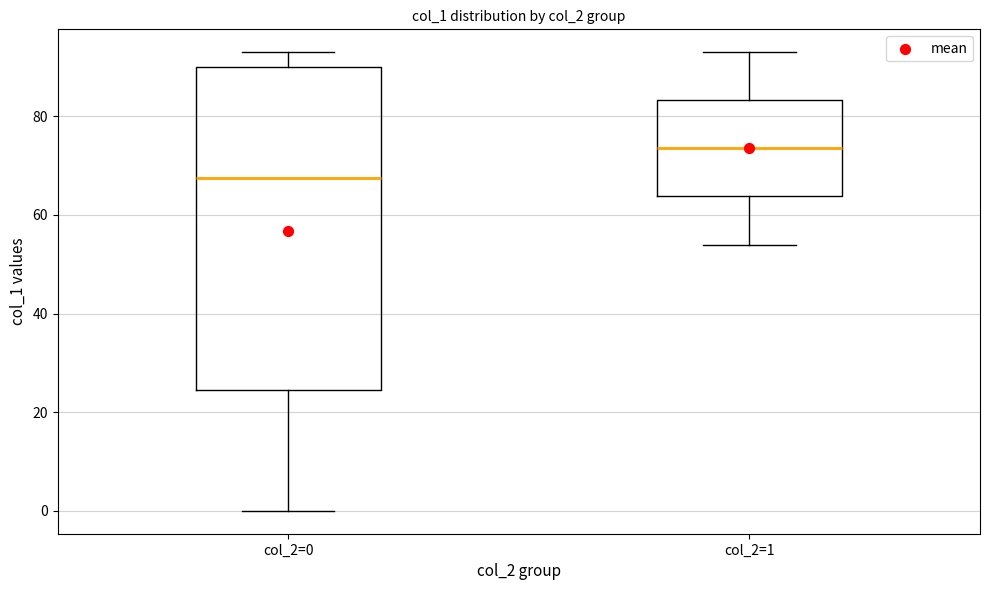

Reading left to right, read every box against the y-axis: the position of its median line, the range the box covers, and the ends of its whiskers. The values are not printed on the chart, so give them approximately, as read against the axis.

col_2=0: median 68, box 24 to 90, whiskers 0 to 94
col_2=1: median 74, box 64 to 84, whiskers 54 to 94